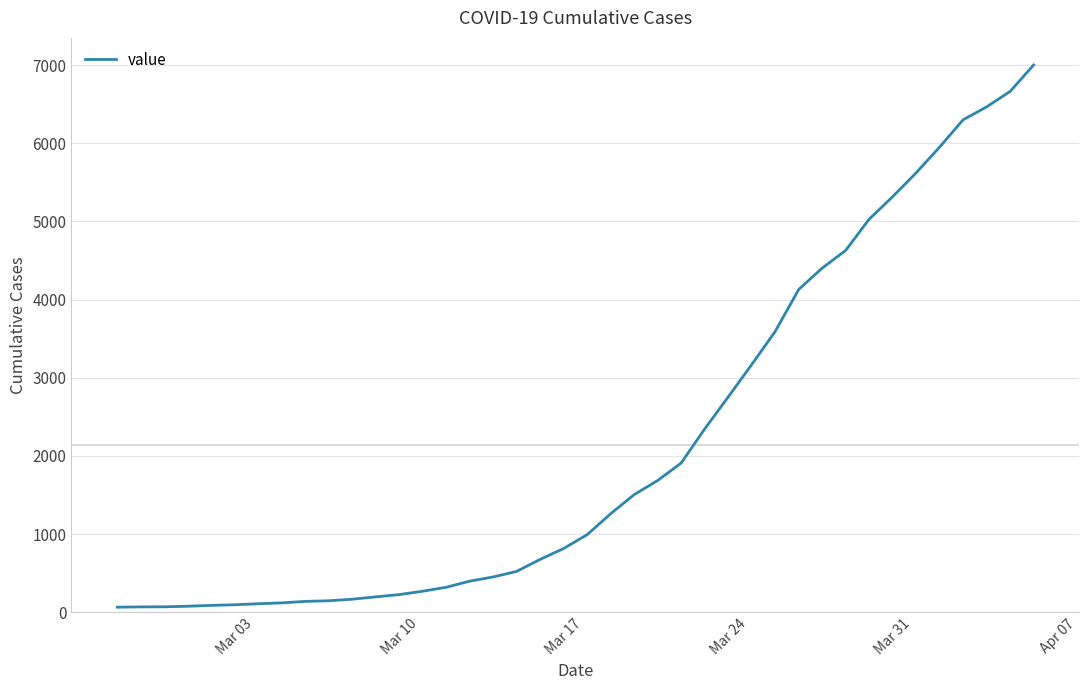

What is the maximum value shown in the chart?

7001